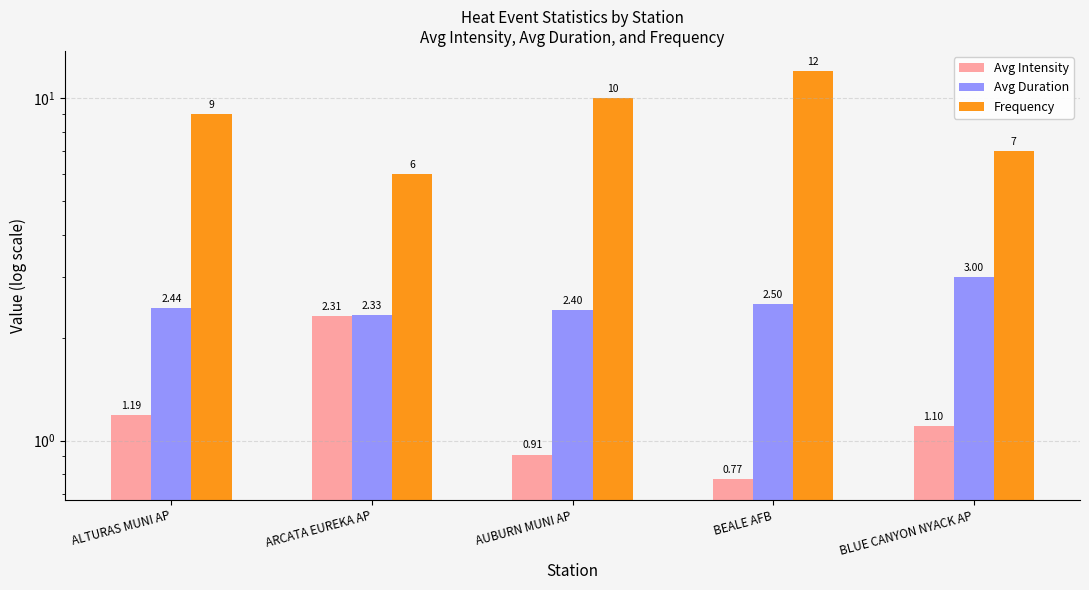

At which category is the sum across all series the highest?

BEALE AFB